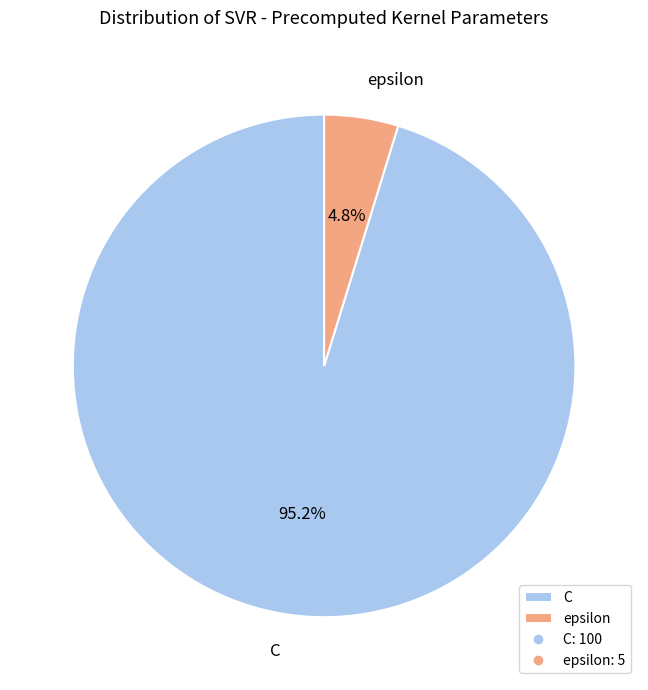

Count the number of slices in the pie.

2